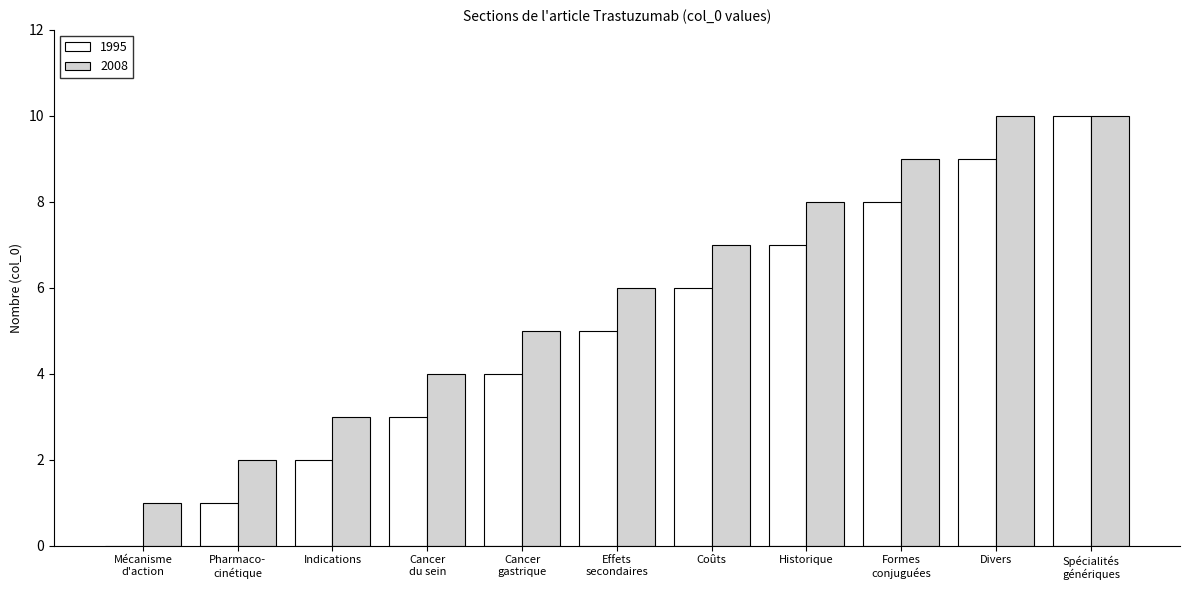

What is the maximum value for 2008?

10